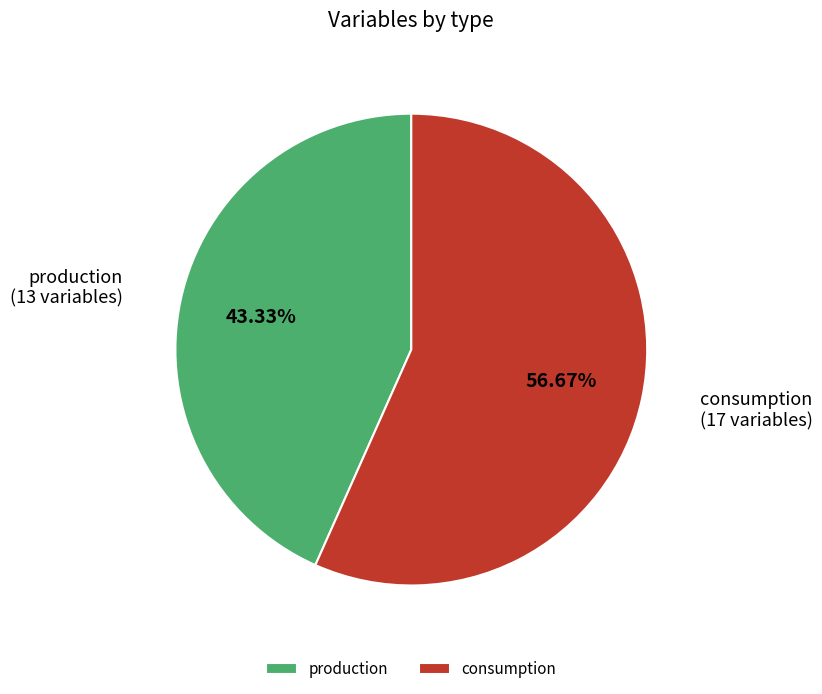

Between consumption and production, which is larger?

consumption